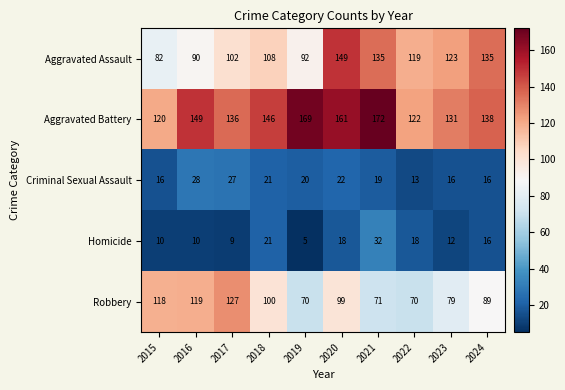

What is the difference between the Aggravated Assault values at 2017 and 2016?

12